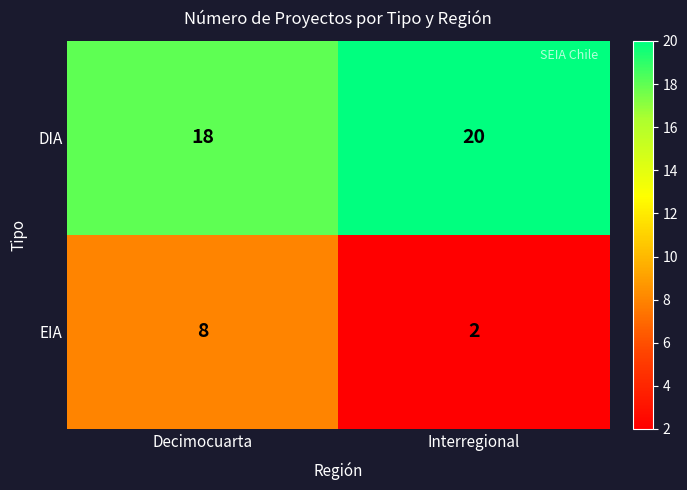

At how many categories does at least one series exceed 6?

2